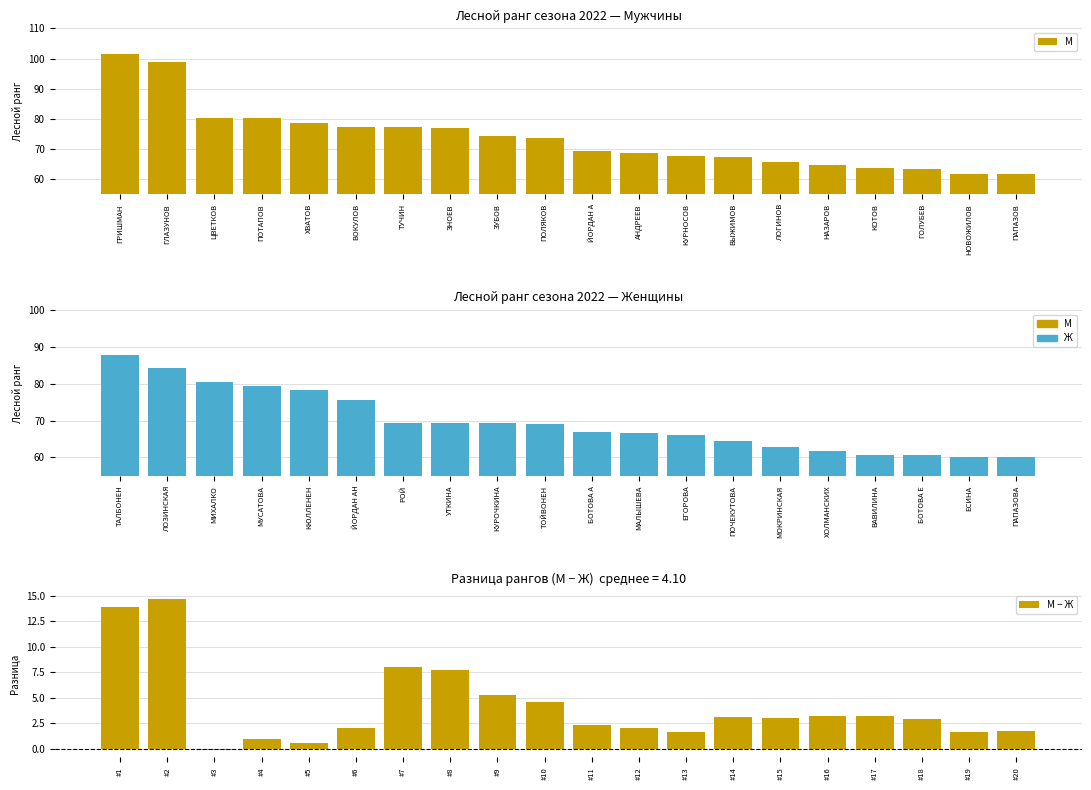

What is the sum of all М − Ж values?

81.9